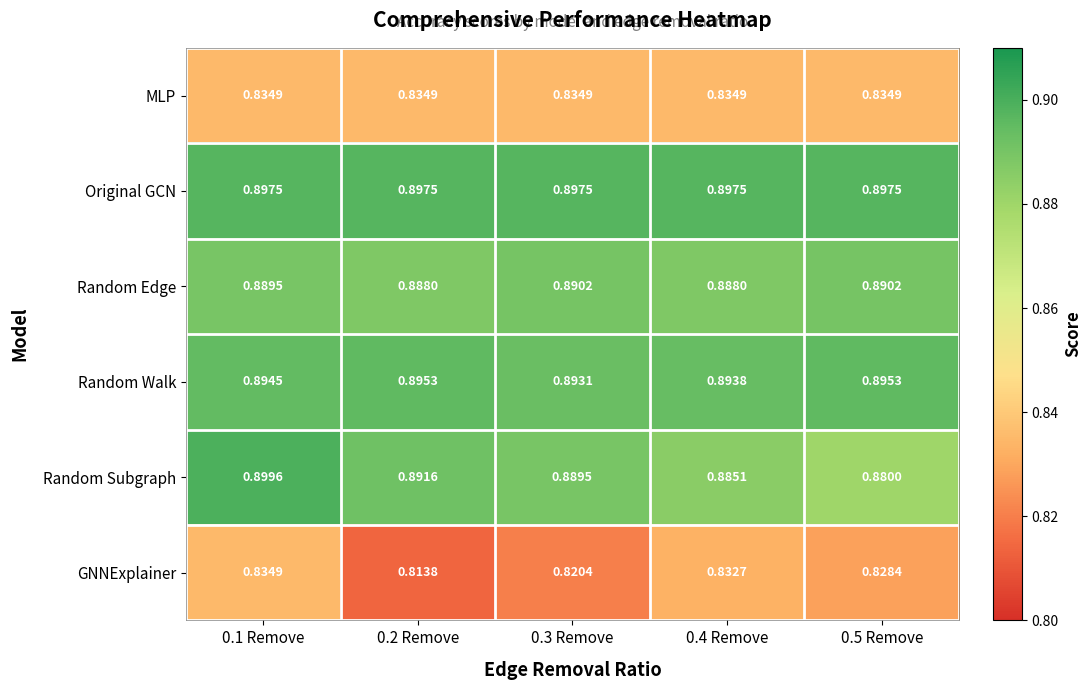

Which series has the largest total across all categories?

Original GCN